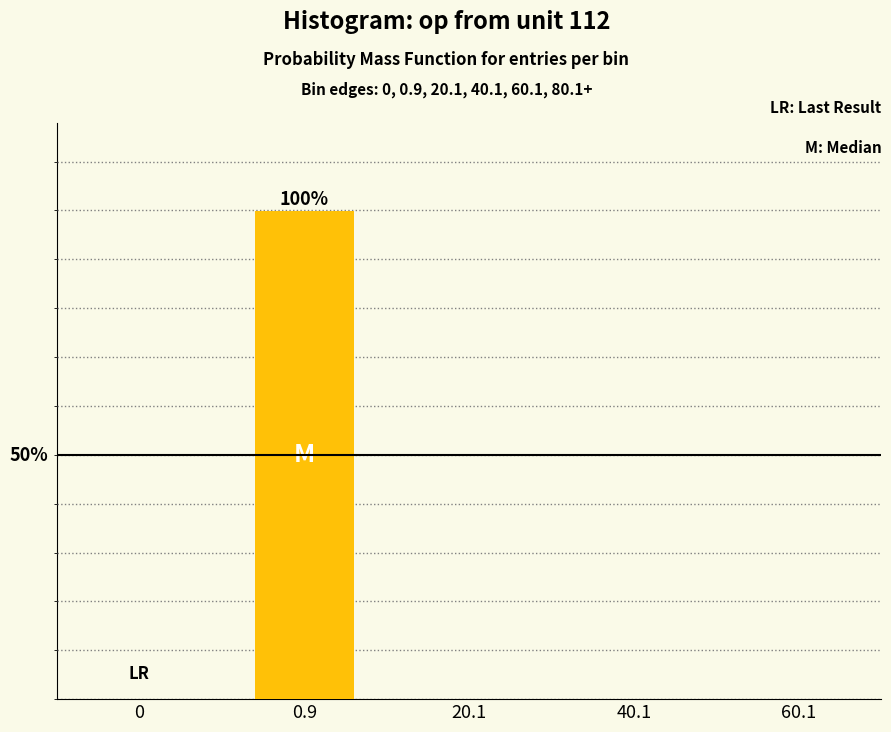

Are the bars horizontal?

No